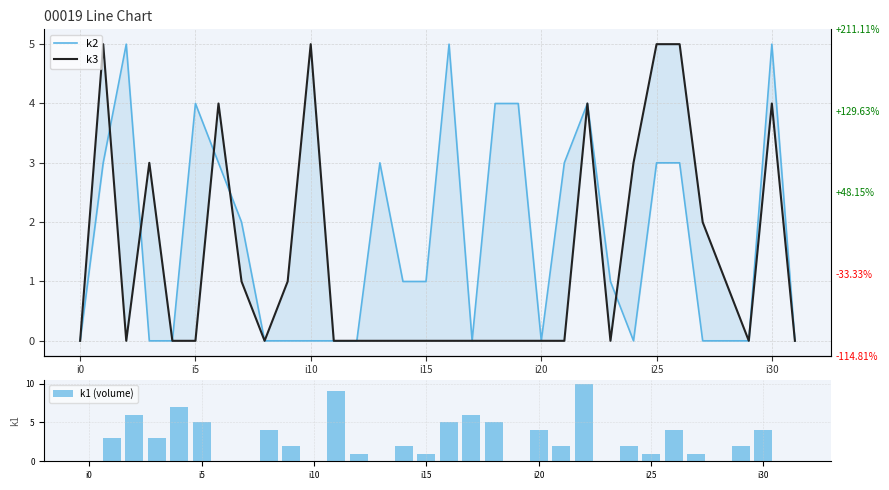

At how many categories does at least one series exceed 7?

2